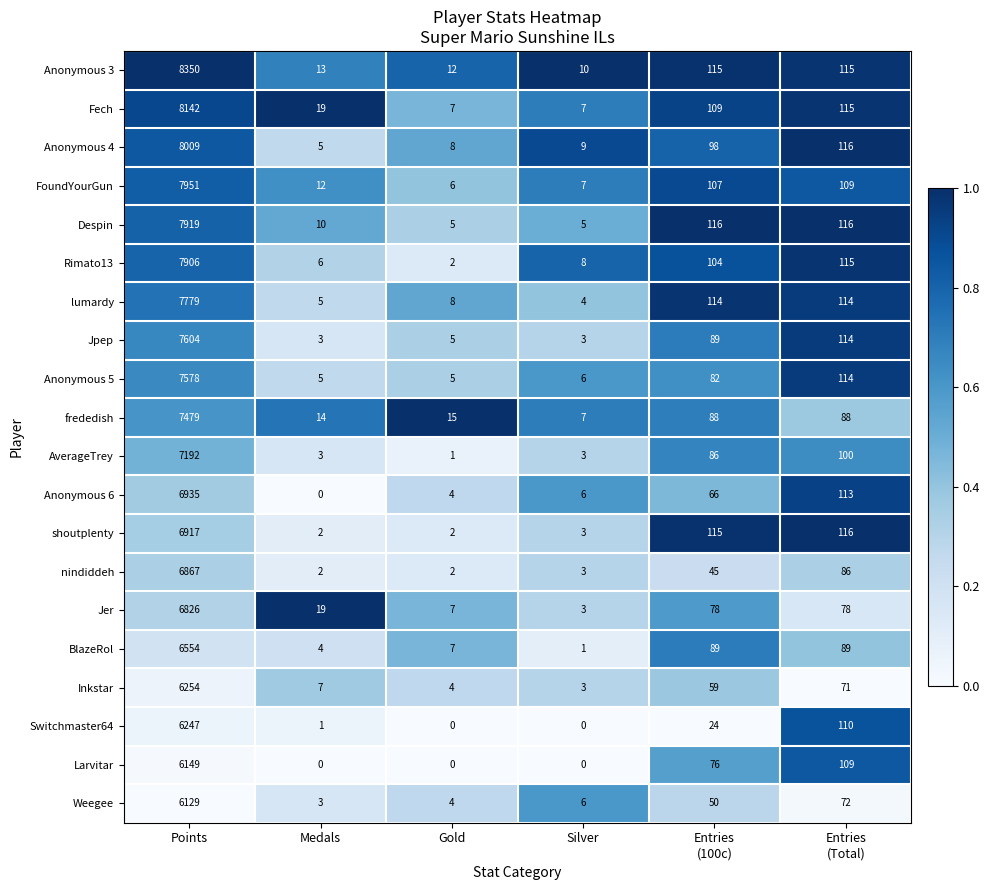

What is the average value of the nindiddeh series?

1168